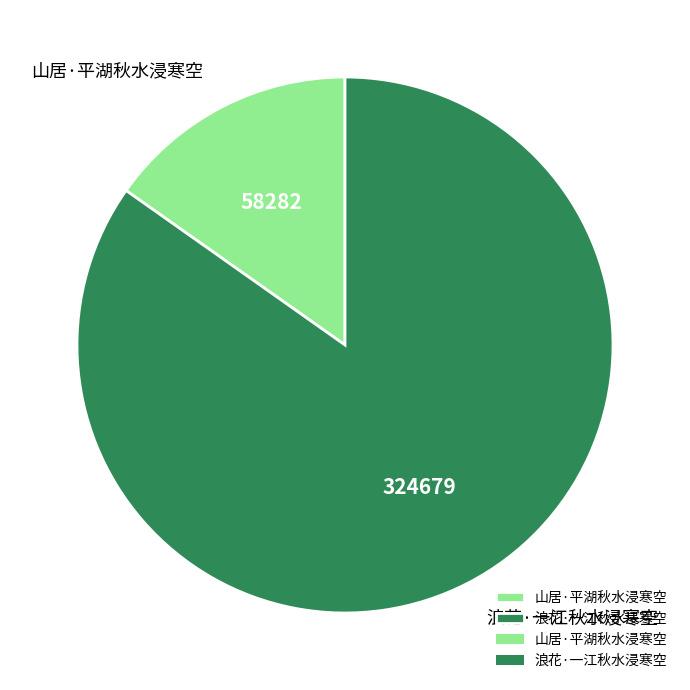

Count the number of slices in the pie.

2